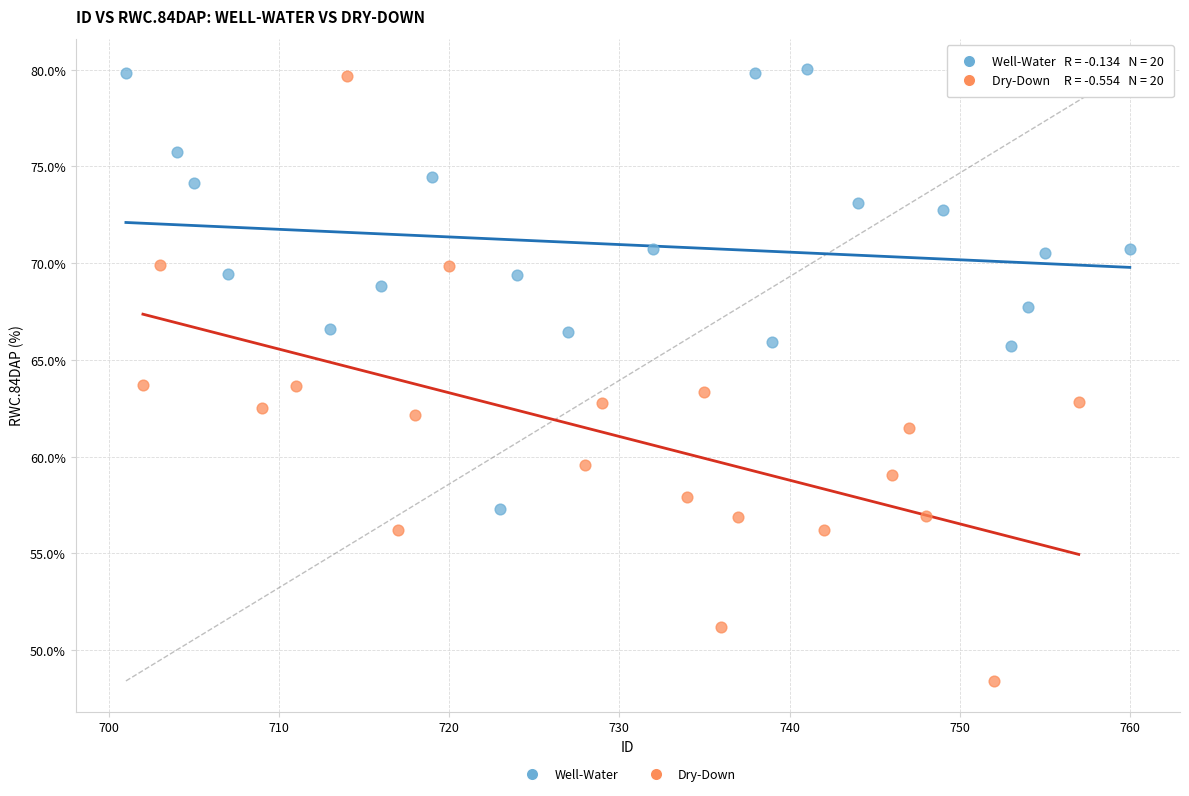

Which series contains the lowest Y value?

Dry-Down